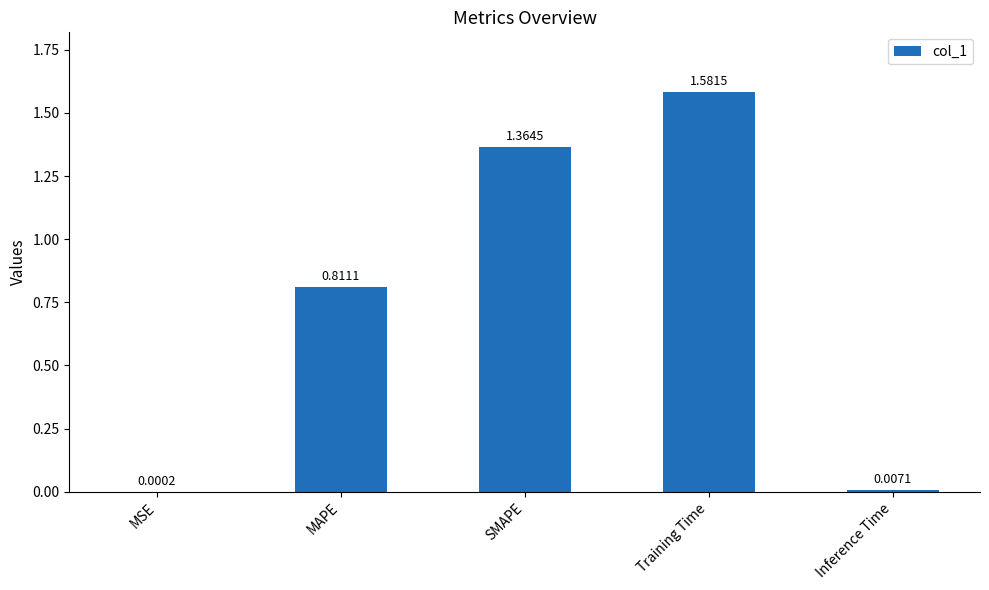

What is the change in value from SMAPE to Training Time?

+0.2